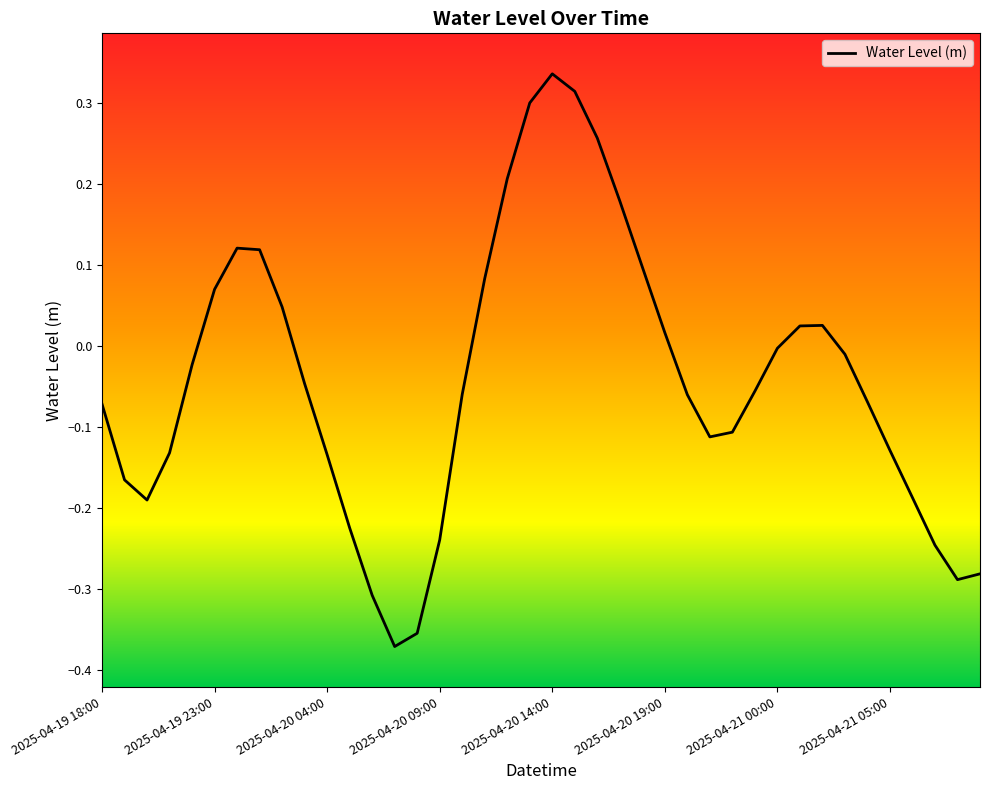

What is the difference between the maximum and minimum values?

0.7